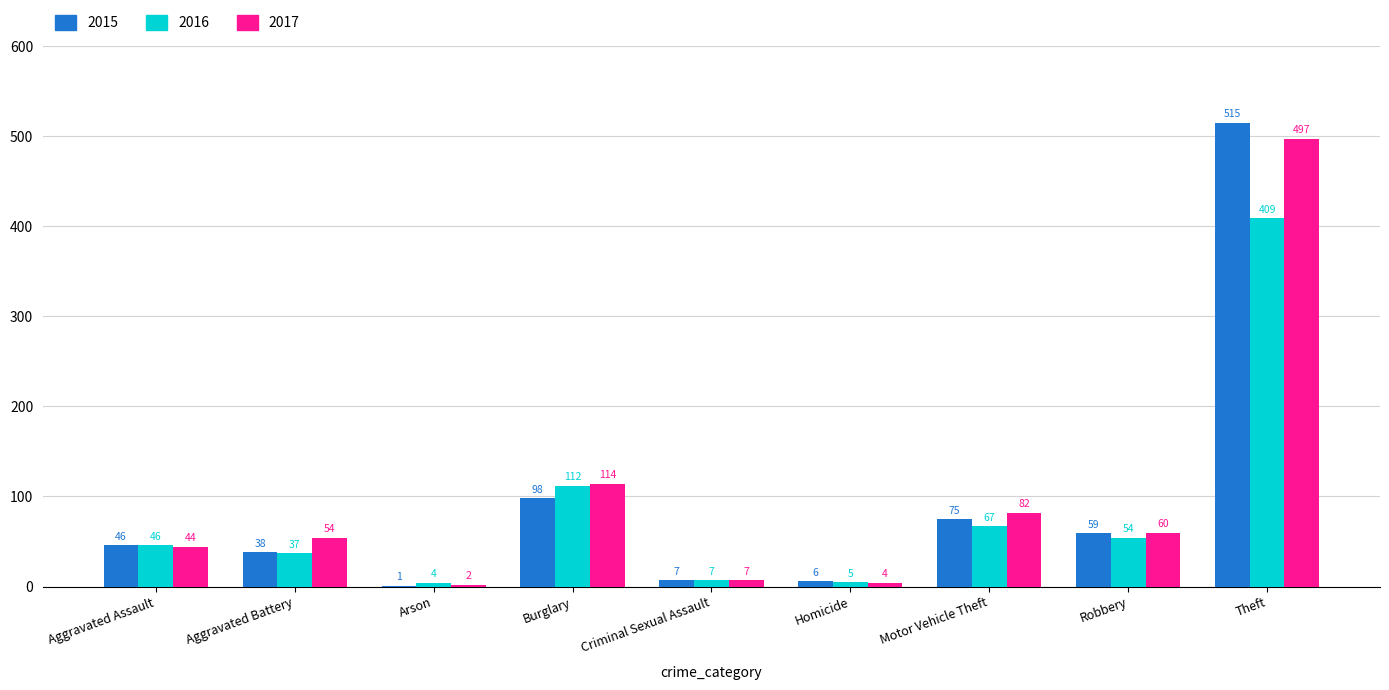

Where is 2016 nearest to the value 206?

Burglary